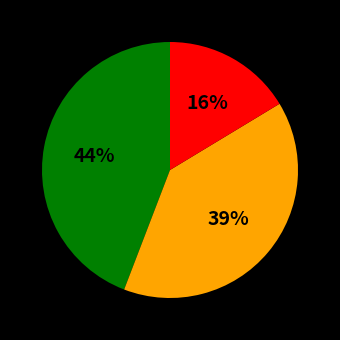

Is there a majority slice in this chart?

No